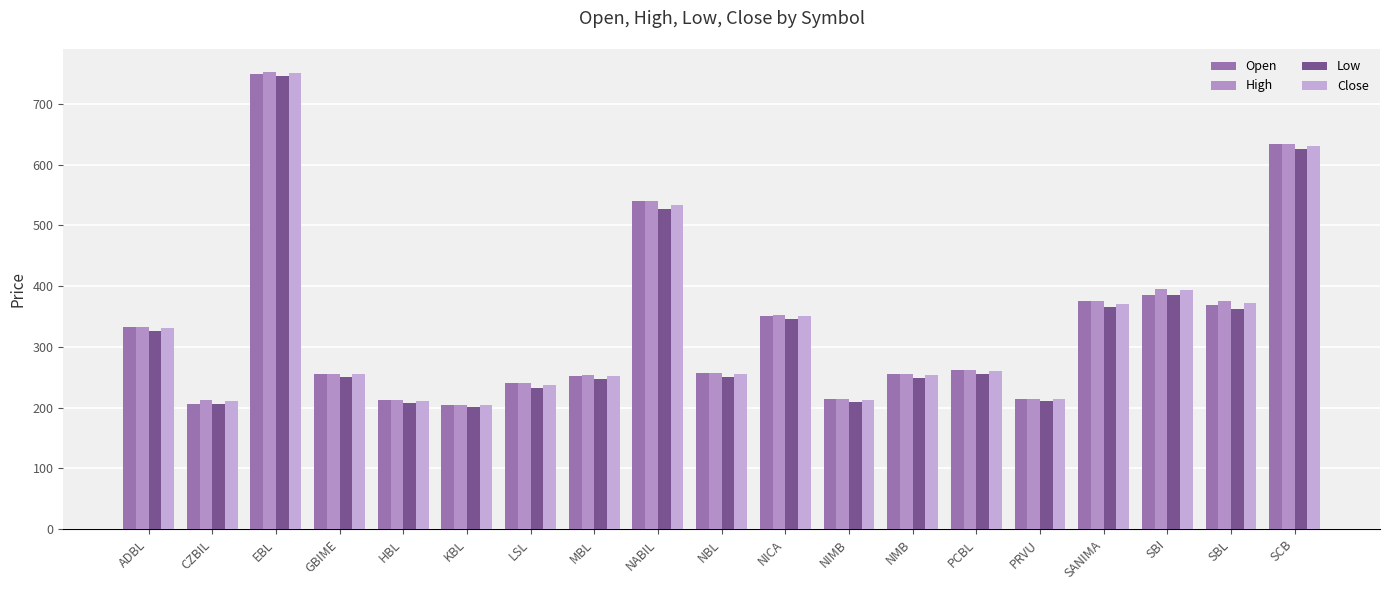

What value does the Open series have at LSL?

240.2